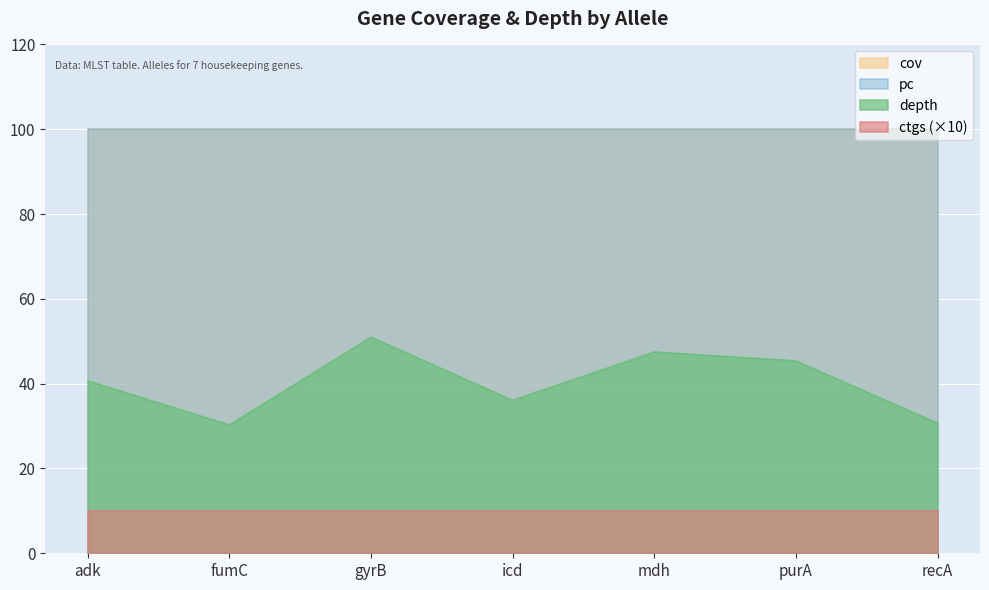

True or false: depth and pc cross at least once.

False